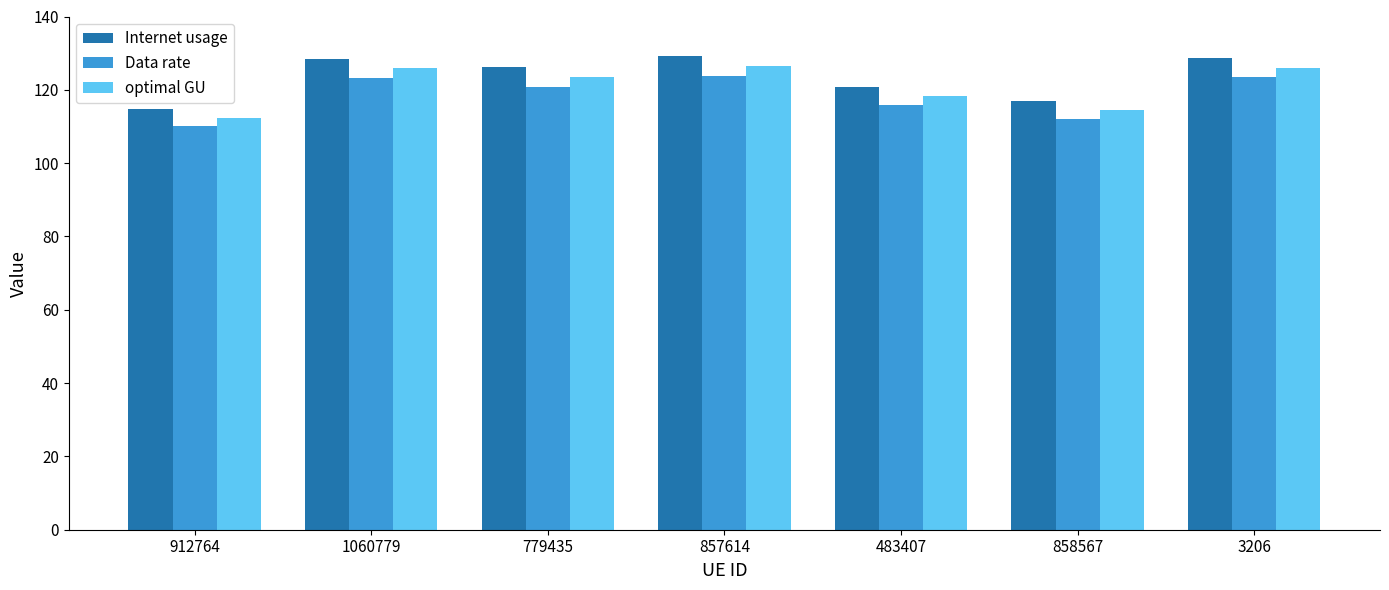

Count the number of categories in the chart.

7